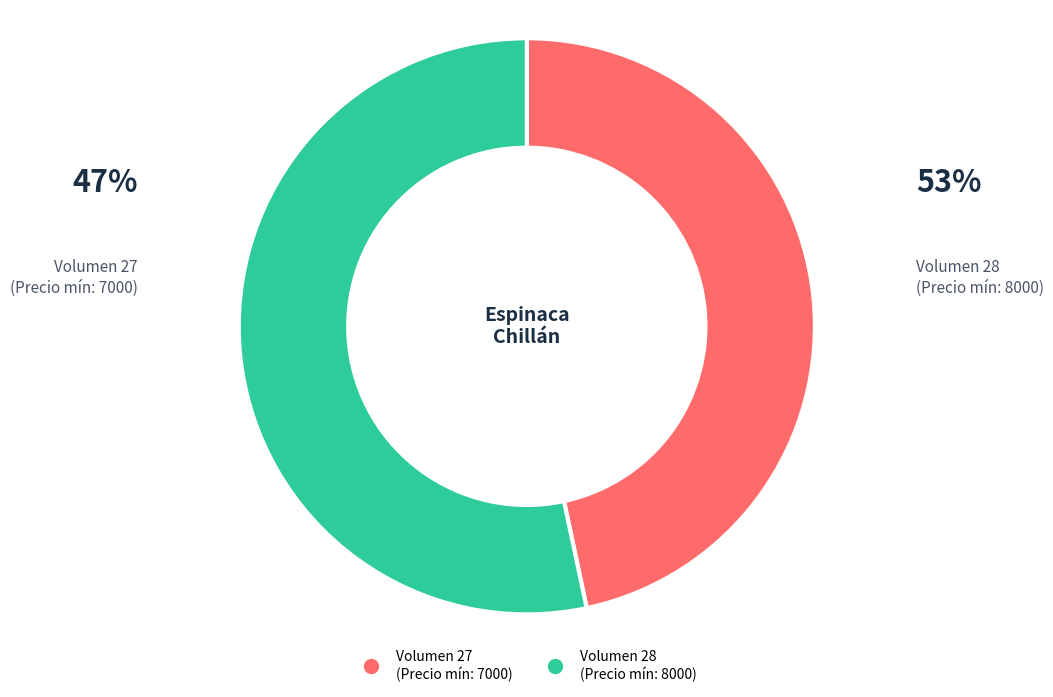

Is there a majority slice in this chart?

Yes